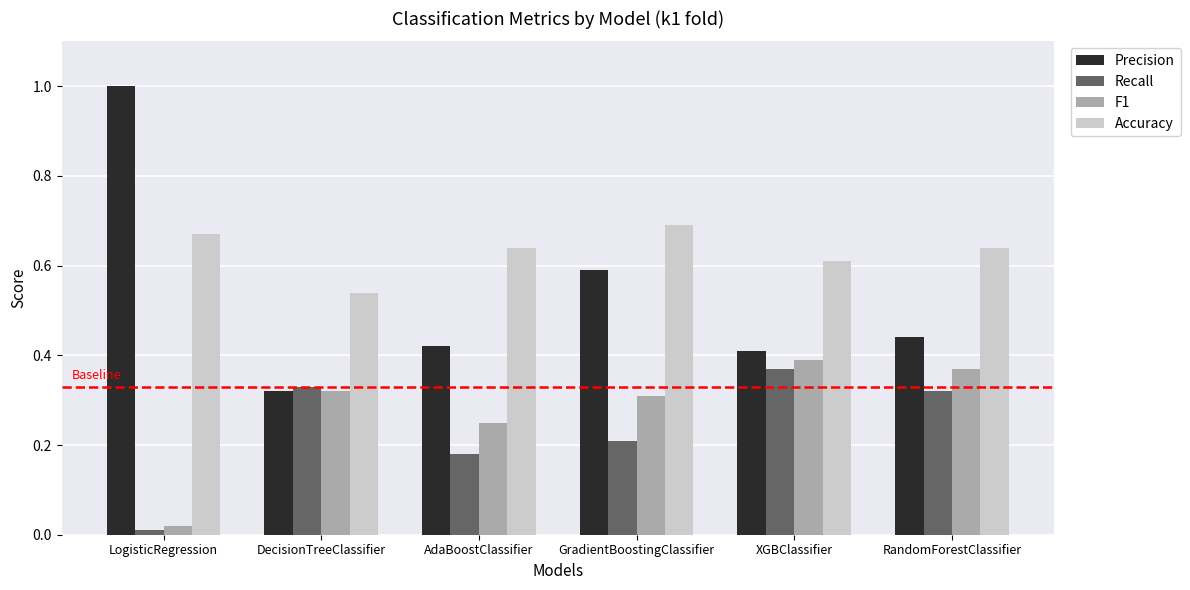

True or false: F1 has a value of 0.3 at GradientBoostingClassifier.

True